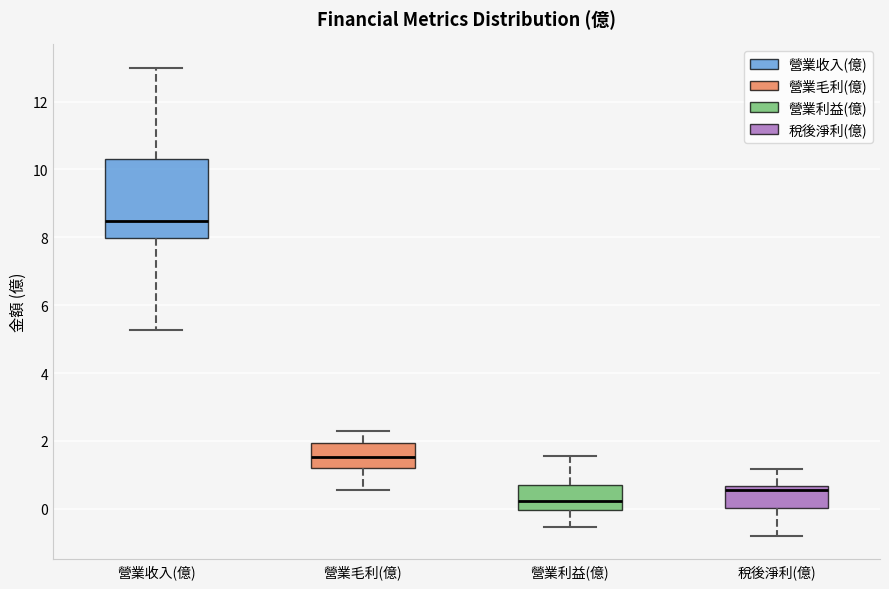

Reading left to right, transcribe this box plot: for each box, give where its median line is, the range the box spans, and where its two whiskers end, as read against the y-axis. The values are not printed on the chart, so give them approximately, as read against the axis.

營業收入(億): median 8.4, box 8.0 to 10.4, whiskers 5.2 to 13.0
營業毛利(億): median 1.6, box 1.2 to 2.0, whiskers 0.6 to 2.2
營業利益(億): median 0.2, box 0.0 to 0.8, whiskers -0.6 to 1.6
稅後淨利(億): median 0.6 (just below the box's upper edge), box 0.0 to 0.6, whiskers -0.8 to 1.2